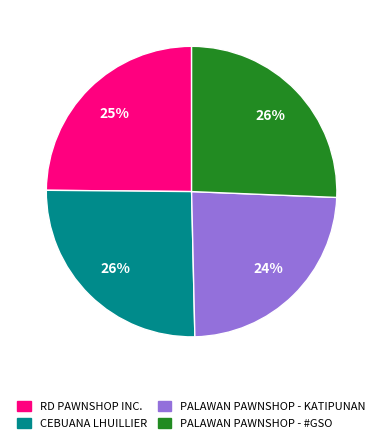

Which has a higher value, RD PAWNSHOP INC. or PALAWAN PAWNSHOP - KATIPUNAN?

RD PAWNSHOP INC.